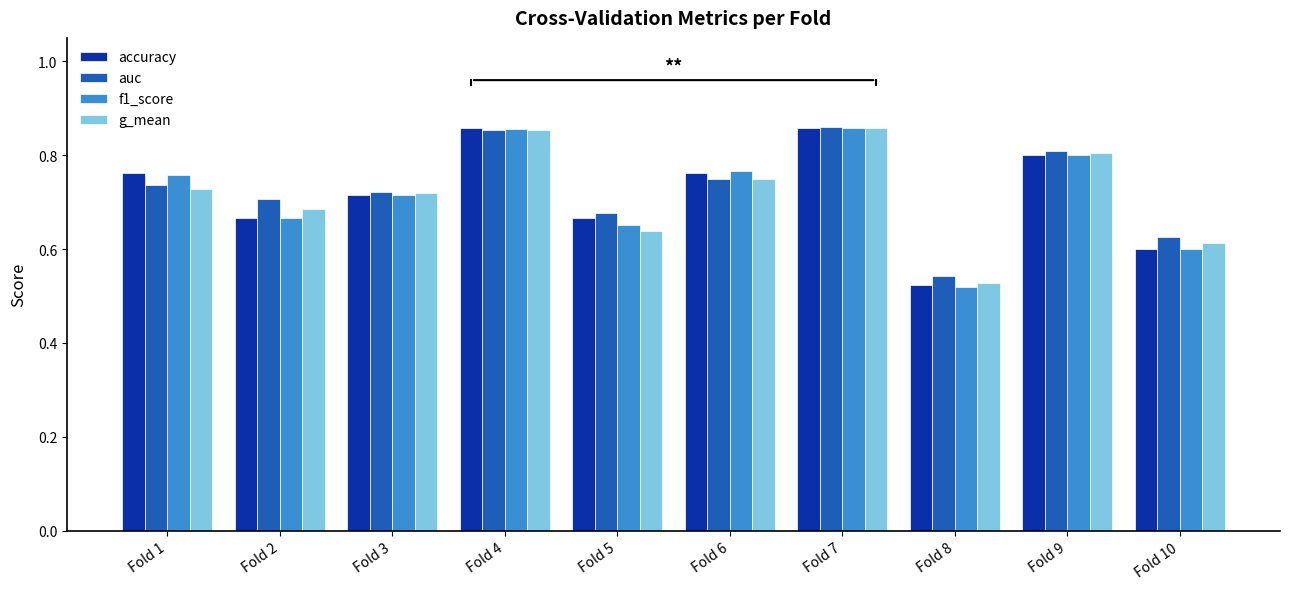

At how many categories does at least one series exceed 0?

10